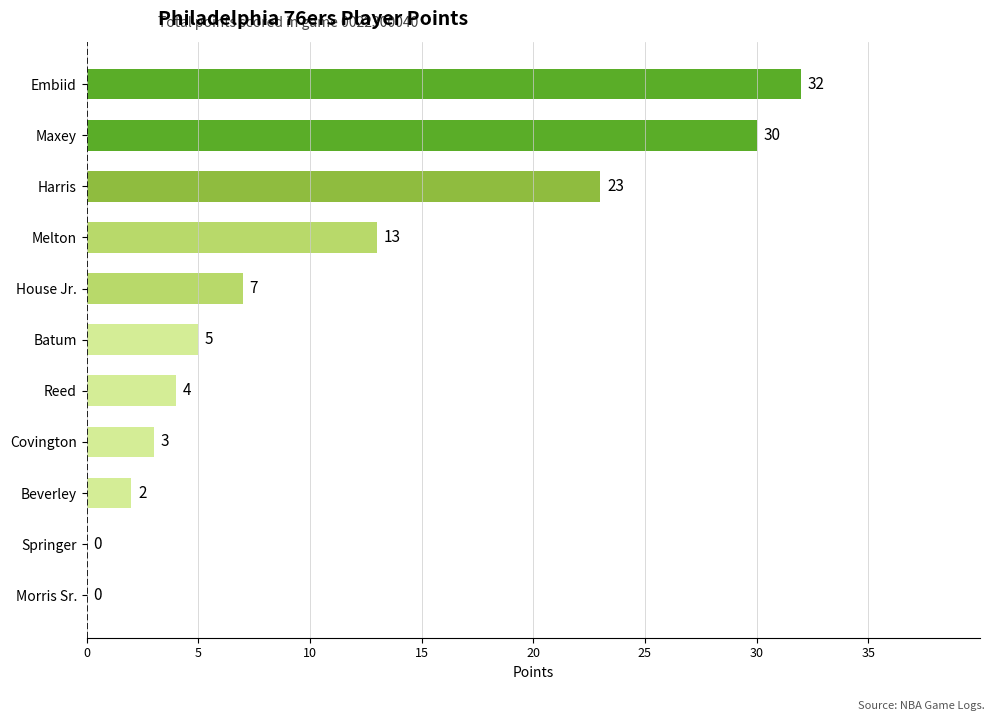

How many distinct data groups are displayed?

1